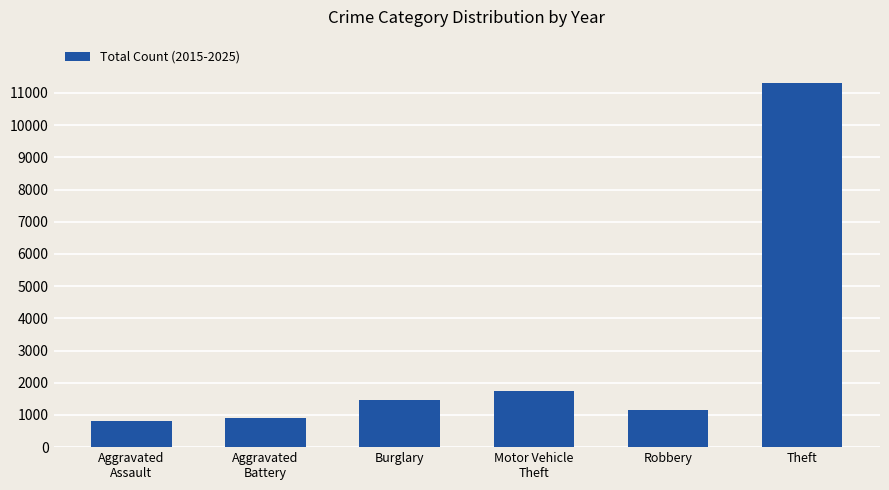

Is it true that the value at Burglary is 1467?

True